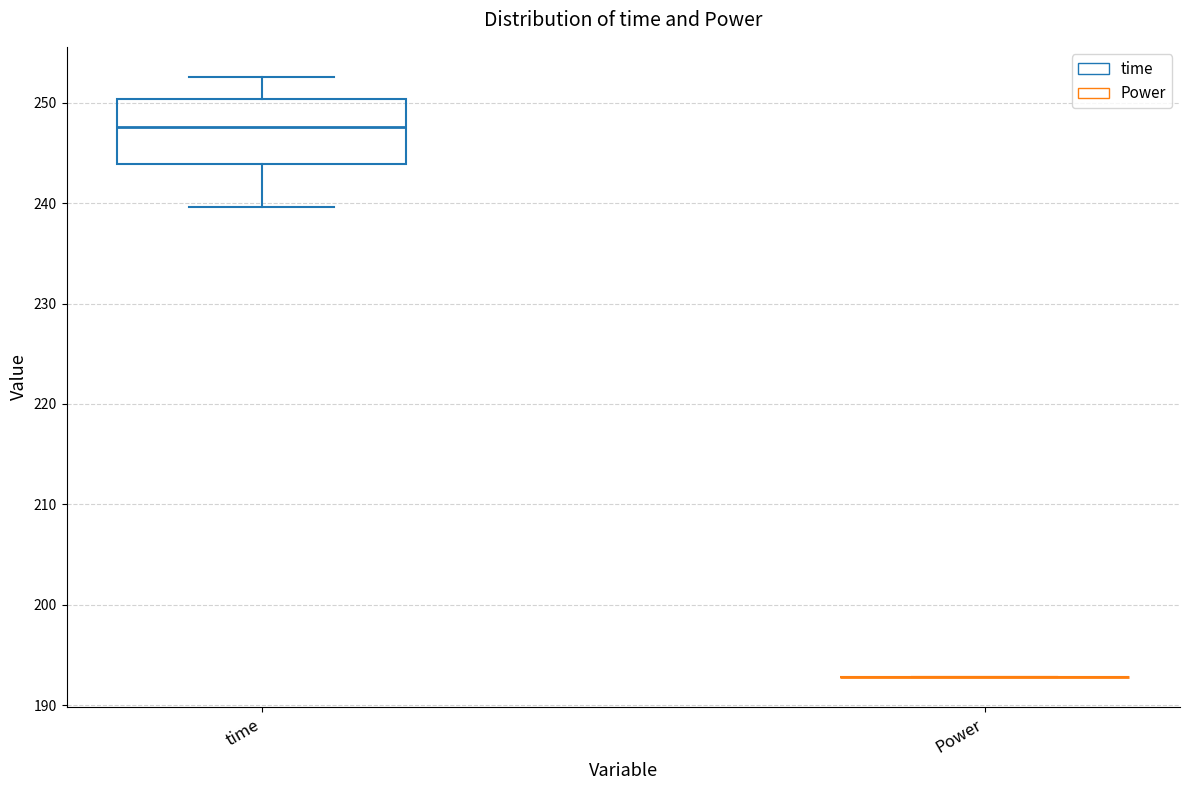

Reading left to right, transcribe this box plot: for each box, give where its median line is, the range the box spans, and where its two whiskers end, as read against the y-axis. The values are not printed on the chart, so give them approximately, as read against the axis.

time: median 248, box 244 to 250, whiskers 240 to 253
Power: box collapsed to a line at 193, whiskers 193 to 193